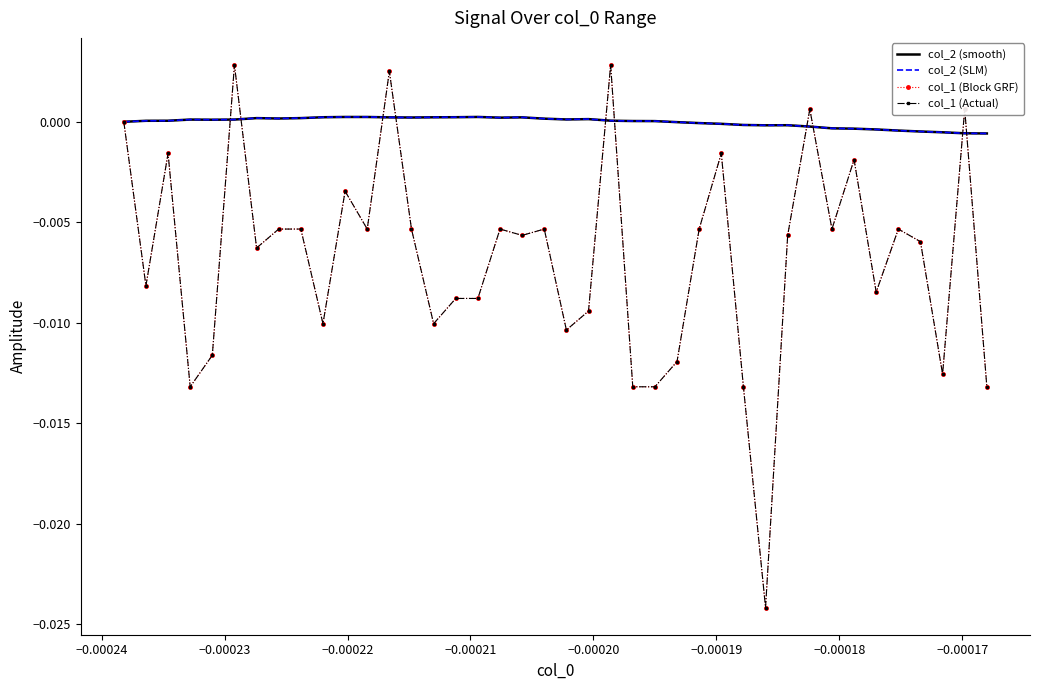

Count the number of data series in this chart.

4